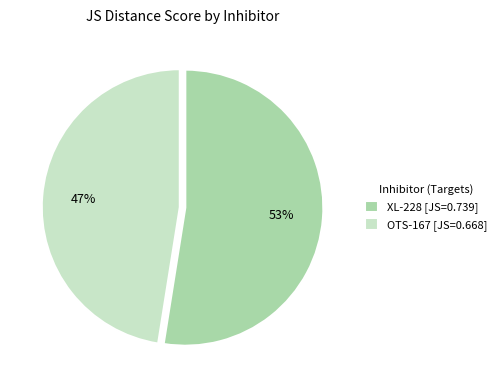

The OTS-167 [JS=0.668] slice represents 34% of the pie. True or false?

False